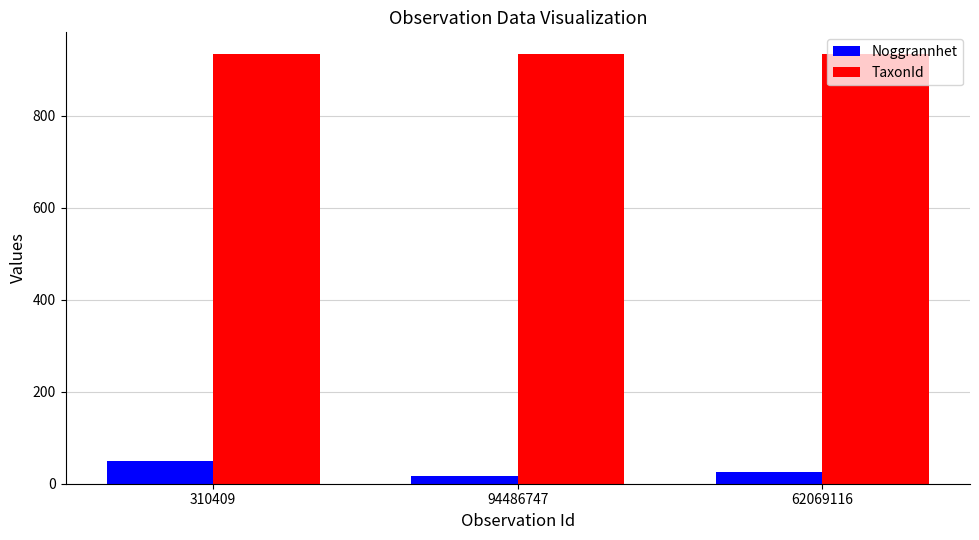

What value does the TaxonId series have at 310409?

935